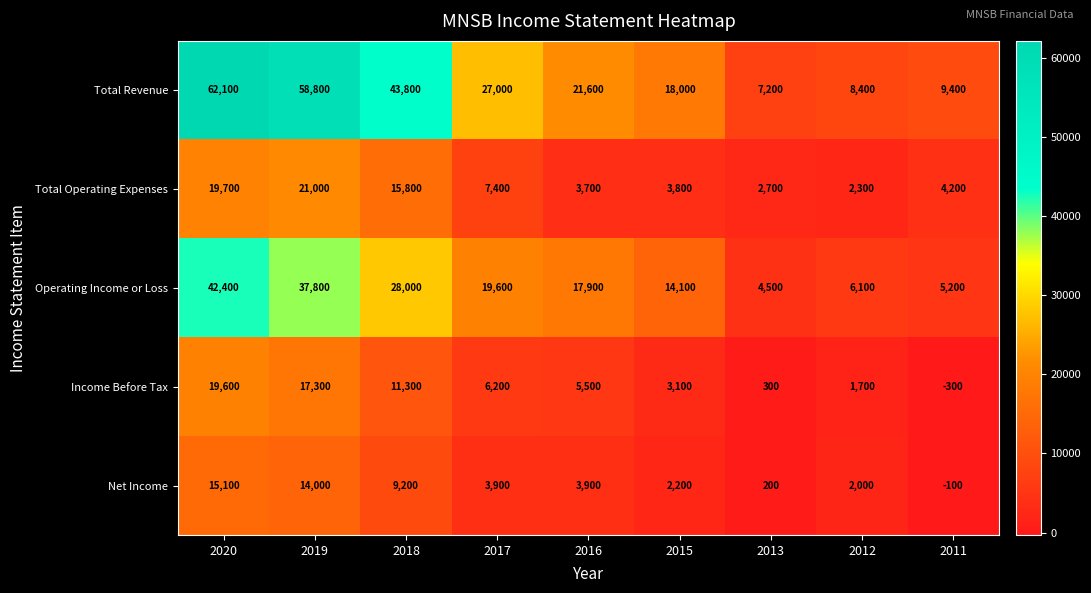

How many categories are shown in the chart?

9